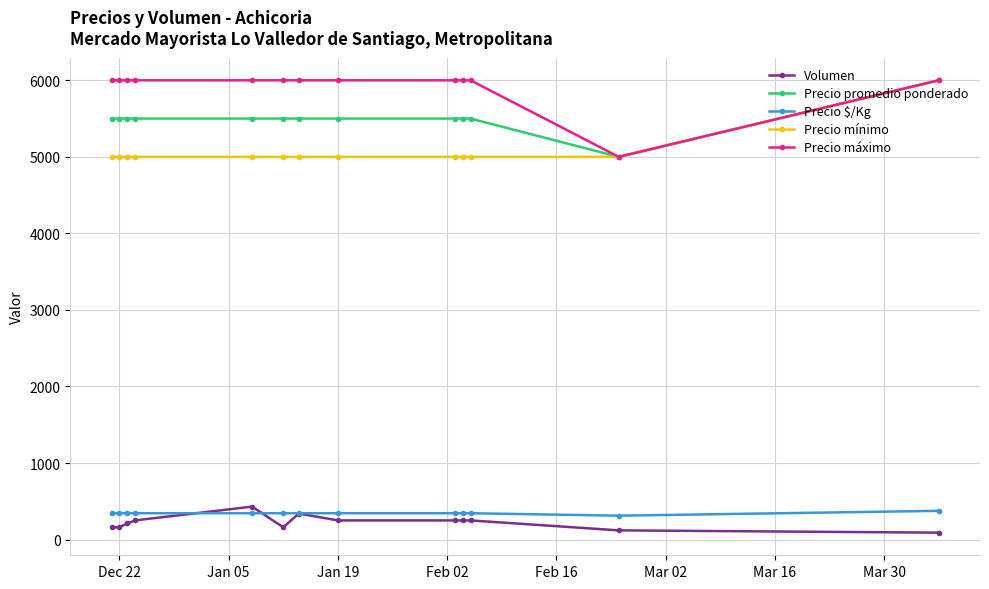

How many categories are shown in the chart?

13